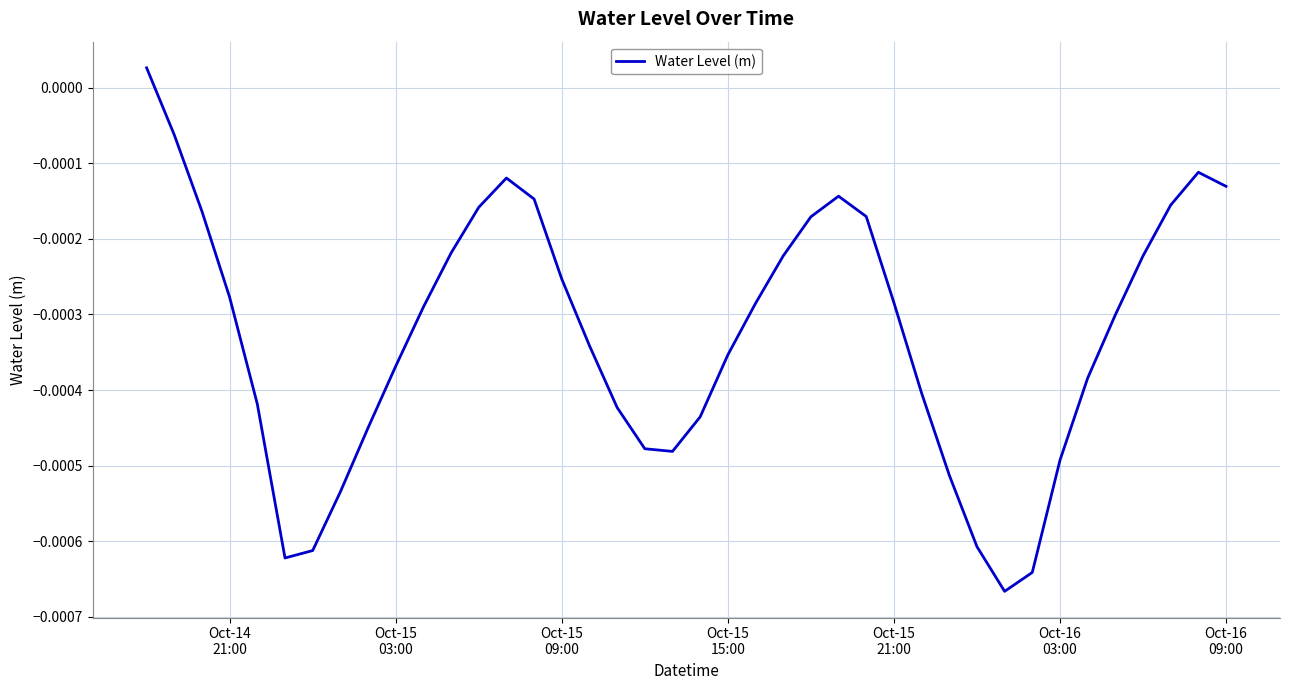

Does the chart have visible grid lines?

Yes